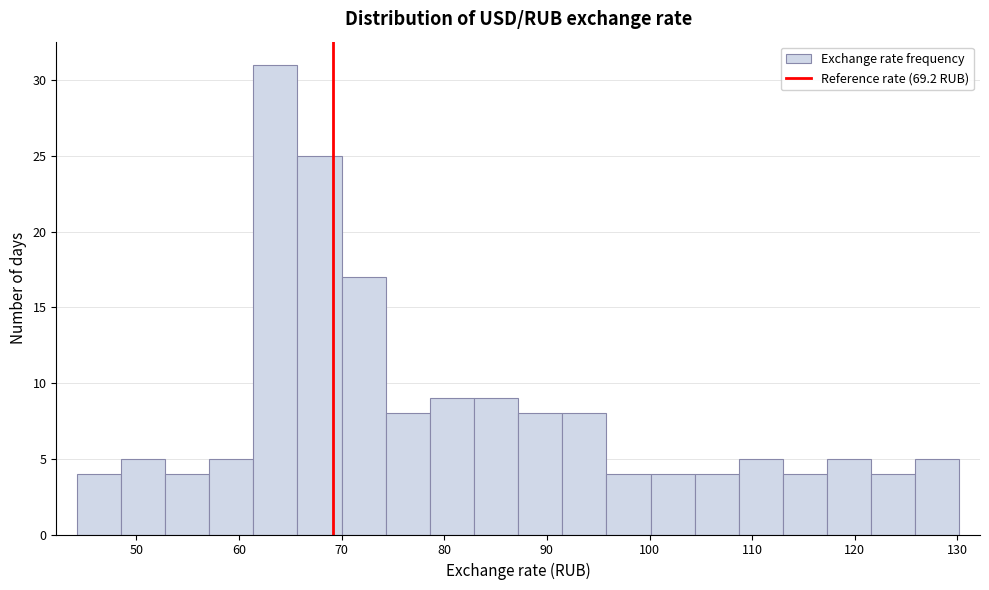

Reading left to right, transcribe this chart: for each bar, give the range it covers on the x-axis and its height. Neither the bar edges nor the heights are printed on the chart, so give them approximately, as read against the axes.

44.2 to 48.5: 4
48.5 to 52.8: 5
52.8 to 57.1: 4
57.1 to 61.4: 5
61.4 to 65.7: 31
65.7 to 70.0: 25
70.0 to 74.3: 17
74.3 to 78.6: 8
78.6 to 82.9: 9
82.9 to 87.2: 9
87.2 to 91.5: 8
91.5 to 95.8: 8
95.8 to 100.1: 4
100.1 to 104.4: 4
104.4 to 108.7: 4
108.7 to 113.0: 5
113.0 to 117.3: 4
117.3 to 121.6: 5
121.6 to 125.9: 4
125.9 to 130.2: 5